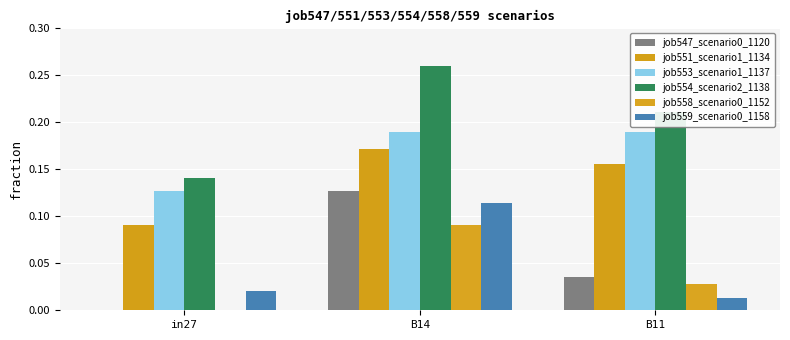

Which series has the largest total across all categories?

job554_scenario2_1138